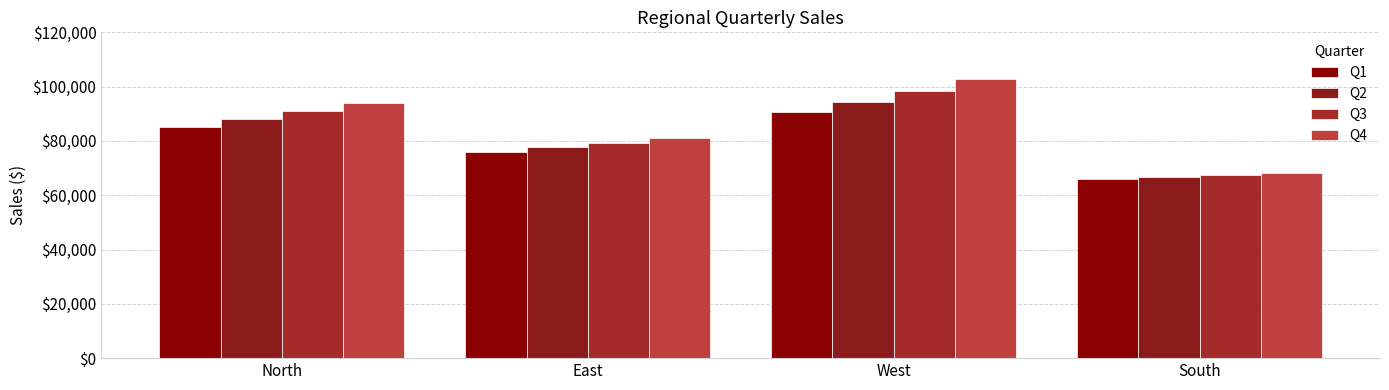

Which series has the largest total across all categories?

Q4